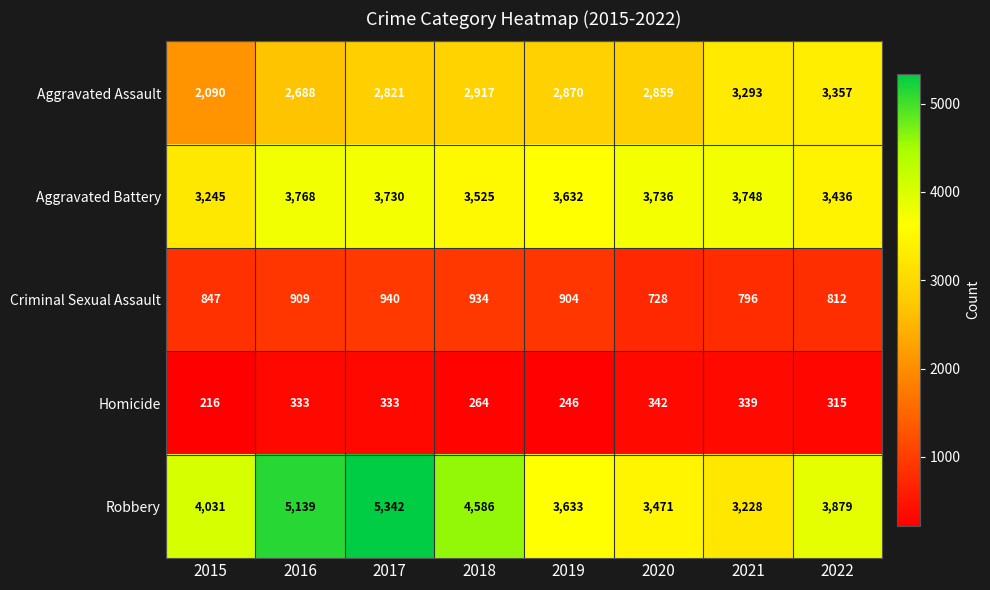

Where does the Aggravated Battery series first go above 3730?

2016